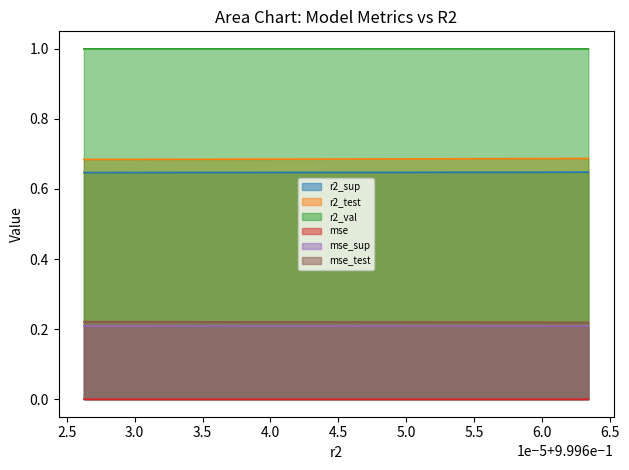

Which series has the largest total across all categories?

r2_val